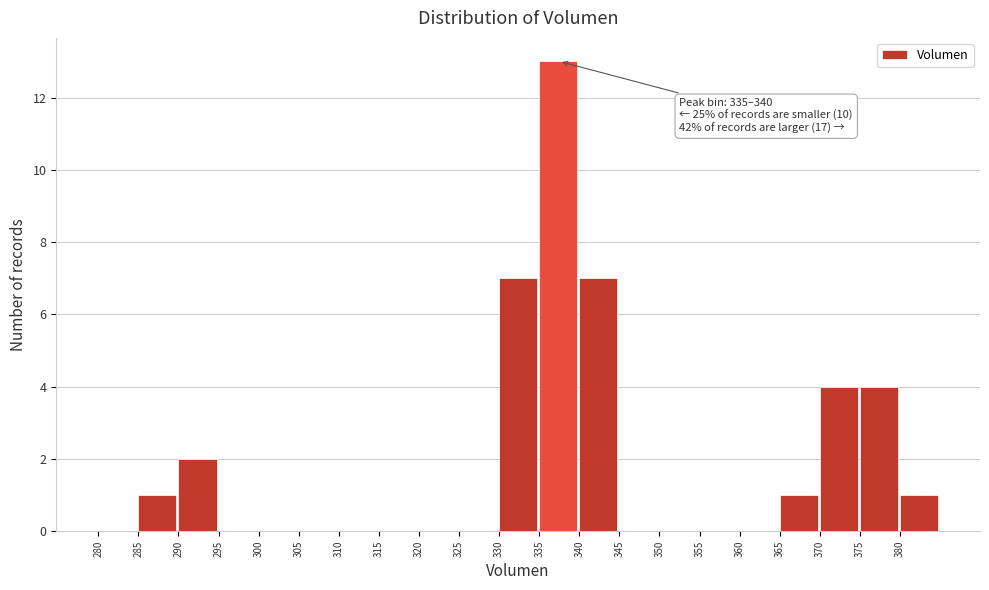

Over which range of the x-axis is the bar tallest?

335 to 340